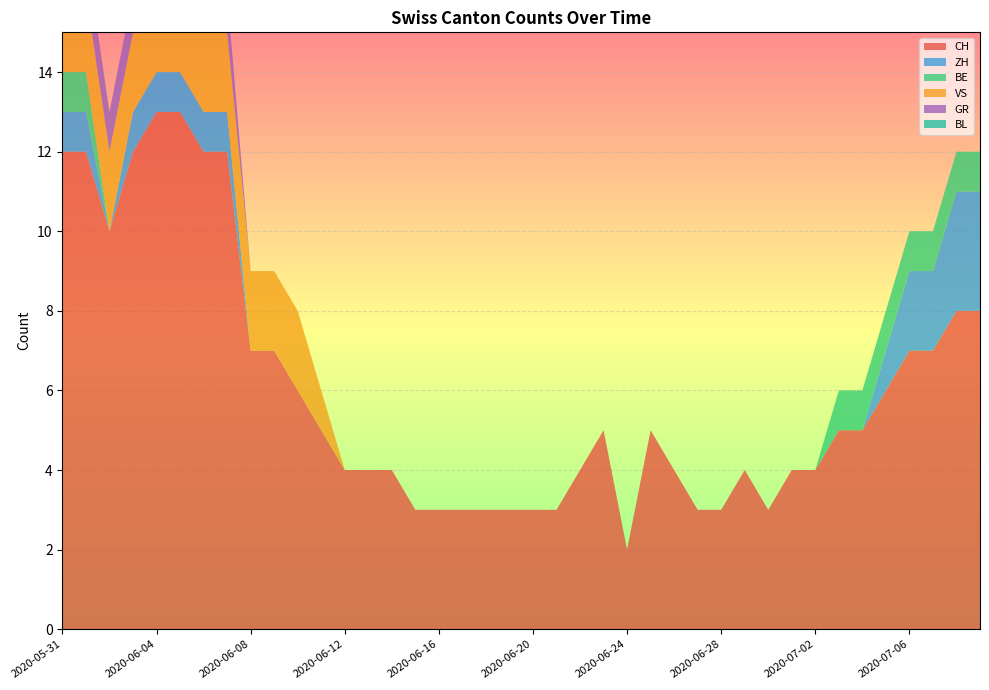

Reading left to right, what are all the values shown in this chart?

CH: 2020-05-31=12	2020-06-01=12	2020-06-02=10	2020-06-03=12	2020-06-04=13	2020-06-05=13	2020-06-06=12	2020-06-07=12	2020-06-08=7	2020-06-09=7	2020-06-10=6	2020-06-11=5	2020-06-12=4	2020-06-13=4	2020-06-14=4	2020-06-15=3	2020-06-16=3	2020-06-17=3	2020-06-18=3	2020-06-19=3	2020-06-20=3	2020-06-21=3	2020-06-22=4	2020-06-23=5	2020-06-24=2	2020-06-25=5	2020-06-26=4	2020-06-27=3	2020-06-28=3	2020-06-29=4	2020-06-30=3	2020-07-01=4	2020-07-02=4	2020-07-03=5	2020-07-04=5	2020-07-05=6	2020-07-06=7	2020-07-07=7	2020-07-08=8	2020-07-09=8
ZH: 2020-05-31=1	2020-06-01=1	2020-06-02=0	2020-06-03=1	2020-06-04=1	2020-06-05=1	2020-06-06=1	2020-06-07=1	2020-06-08=0	2020-06-09=0	2020-06-10=0	2020-06-11=0	2020-06-12=0	2020-06-13=0	2020-06-14=0	2020-06-15=0	2020-06-16=0	2020-06-17=0	2020-06-18=0	2020-06-19=0	2020-06-20=0	2020-06-21=0	2020-06-22=0	2020-06-23=0	2020-06-24=0	2020-06-25=0	2020-06-26=0	2020-06-27=0	2020-06-28=0	2020-06-29=0	2020-06-30=0	2020-07-01=0	2020-07-02=0	2020-07-03=0	2020-07-04=0	2020-07-05=1	2020-07-06=2	2020-07-07=2	2020-07-08=3	2020-07-09=3
BE: 2020-05-31=1	2020-06-01=1	2020-06-02=0	2020-06-03=0	2020-06-04=0	2020-06-05=0	2020-06-06=0	2020-06-07=0	2020-06-08=0	2020-06-09=0	2020-06-10=0	2020-06-11=0	2020-06-12=0	2020-06-13=0	2020-06-14=0	2020-06-15=0	2020-06-16=0	2020-06-17=0	2020-06-18=0	2020-06-19=0	2020-06-20=0	2020-06-21=0	2020-06-22=0	2020-06-23=0	2020-06-24=0	2020-06-25=0	2020-06-26=0	2020-06-27=0	2020-06-28=0	2020-06-29=0	2020-06-30=0	2020-07-01=0	2020-07-02=0	2020-07-03=1	2020-07-04=1	2020-07-05=1	2020-07-06=1	2020-07-07=1	2020-07-08=1	2020-07-09=1
VS: 2020-05-31=2	2020-06-01=2	2020-06-02=2	2020-06-03=2	2020-06-04=2	2020-06-05=2	2020-06-06=2	2020-06-07=2	2020-06-08=2	2020-06-09=2	2020-06-10=2	2020-06-11=1	2020-06-12=0	2020-06-13=0	2020-06-14=0	2020-06-15=0	2020-06-16=0	2020-06-17=0	2020-06-18=0	2020-06-19=0	2020-06-20=0	2020-06-21=0	2020-06-22=0	2020-06-23=0	2020-06-24=0	2020-06-25=0	2020-06-26=0	2020-06-27=0	2020-06-28=0	2020-06-29=0	2020-06-30=0	2020-07-01=0	2020-07-02=0	2020-07-03=0	2020-07-04=0	2020-07-05=0	2020-07-06=0	2020-07-07=0	2020-07-08=0	2020-07-09=0
GR: 2020-05-31=1	2020-06-01=1	2020-06-02=1	2020-06-03=1	2020-06-04=1	2020-06-05=1	2020-06-06=1	2020-06-07=1	2020-06-08=0	2020-06-09=0	2020-06-10=0	2020-06-11=0	2020-06-12=0	2020-06-13=0	2020-06-14=0	2020-06-15=0	2020-06-16=0	2020-06-17=0	2020-06-18=0	2020-06-19=0	2020-06-20=0	2020-06-21=0	2020-06-22=0	2020-06-23=0	2020-06-24=0	2020-06-25=0	2020-06-26=0	2020-06-27=0	2020-06-28=0	2020-06-29=0	2020-06-30=0	2020-07-01=0	2020-07-02=0	2020-07-03=0	2020-07-04=0	2020-07-05=0	2020-07-06=0	2020-07-07=0	2020-07-08=0	2020-07-09=0
BL: 2020-05-31=0	2020-06-01=0	2020-06-02=0	2020-06-03=0	2020-06-04=0	2020-06-05=0	2020-06-06=0	2020-06-07=0	2020-06-08=0	2020-06-09=0	2020-06-10=0	2020-06-11=0	2020-06-12=0	2020-06-13=0	2020-06-14=0	2020-06-15=0	2020-06-16=0	2020-06-17=0	2020-06-18=0	2020-06-19=0	2020-06-20=0	2020-06-21=0	2020-06-22=0	2020-06-23=0	2020-06-24=0	2020-06-25=0	2020-06-26=0	2020-06-27=0	2020-06-28=0	2020-06-29=0	2020-06-30=0	2020-07-01=0	2020-07-02=0	2020-07-03=0	2020-07-04=0	2020-07-05=0	2020-07-06=0	2020-07-07=0	2020-07-08=0	2020-07-09=0